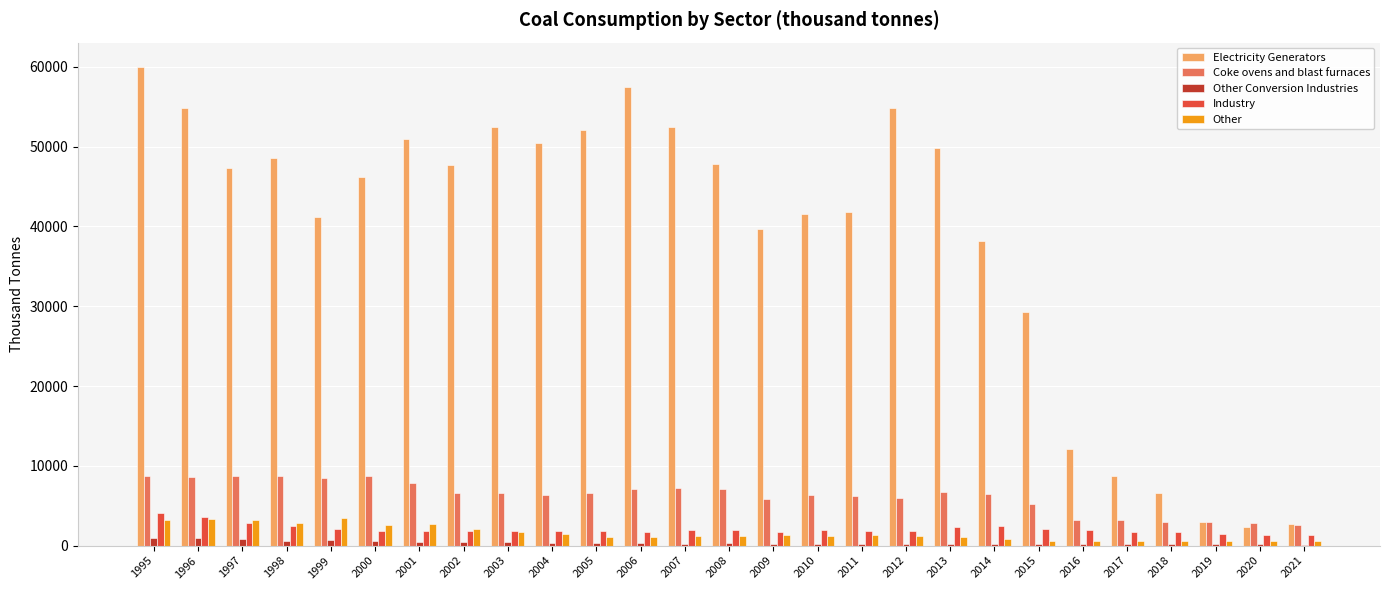

How many categories are shown in the chart?

27